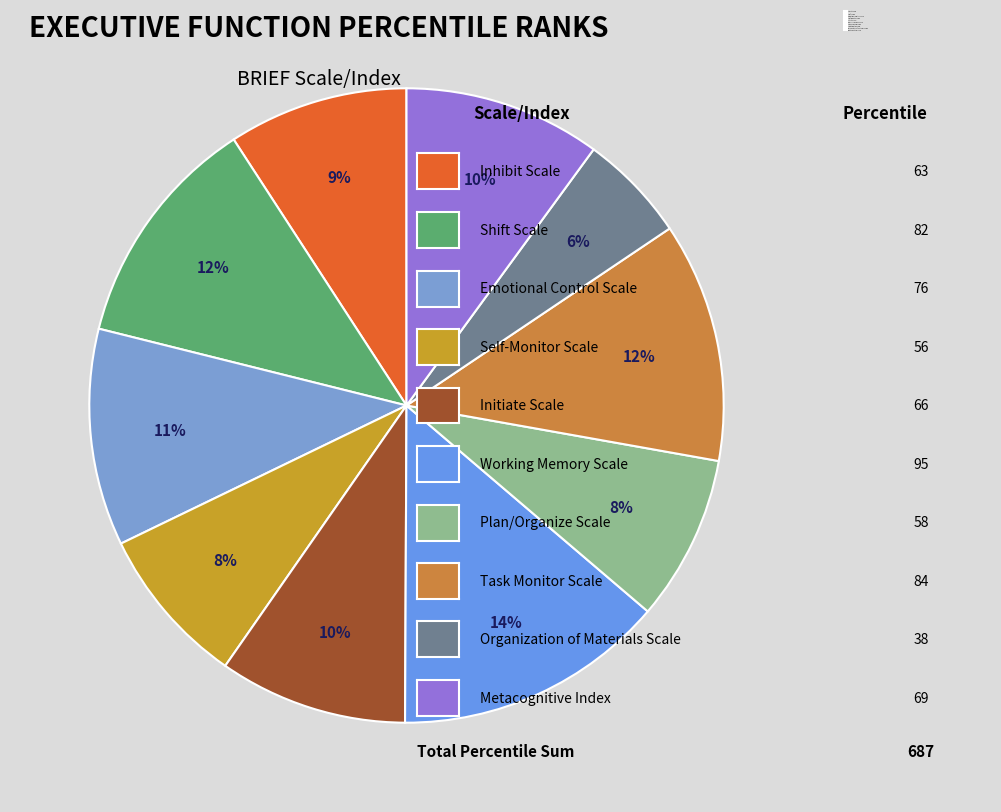

The Inhibit Scale slice represents 1% of the pie. True or false?

False